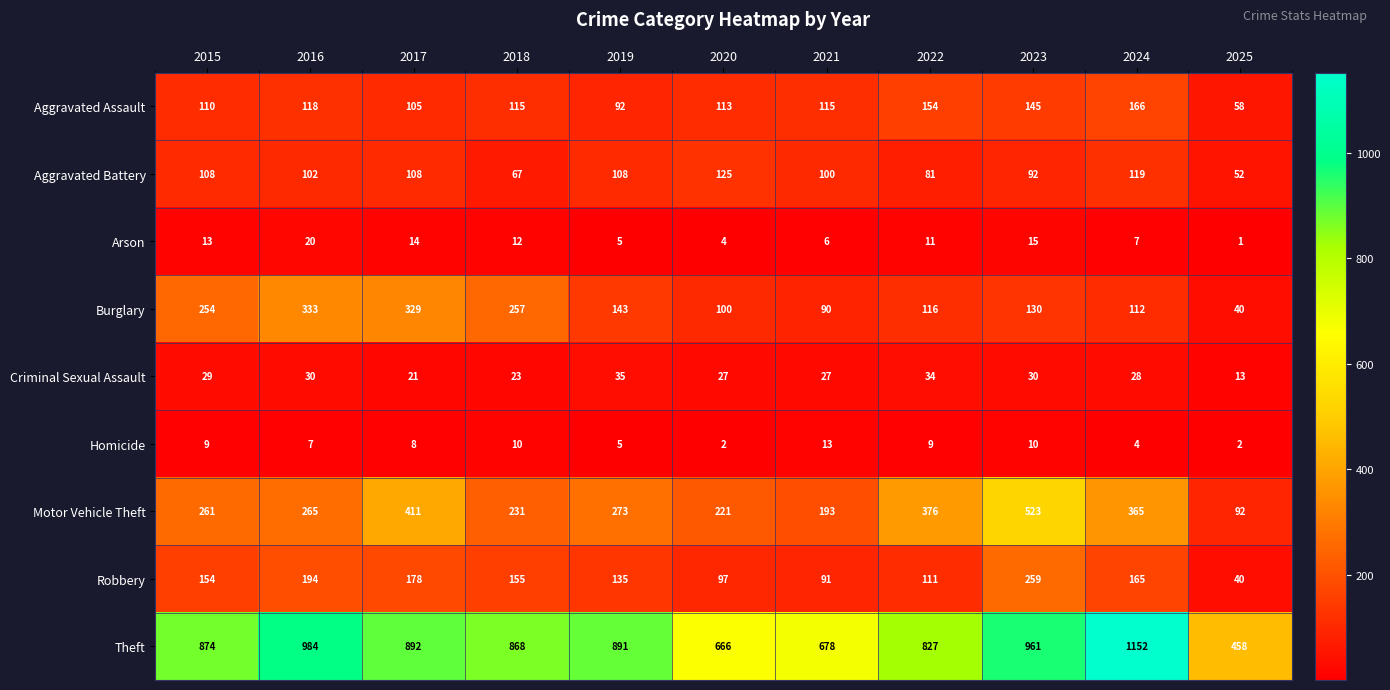

Which series changed the most between 2022 and 2025?

Theft